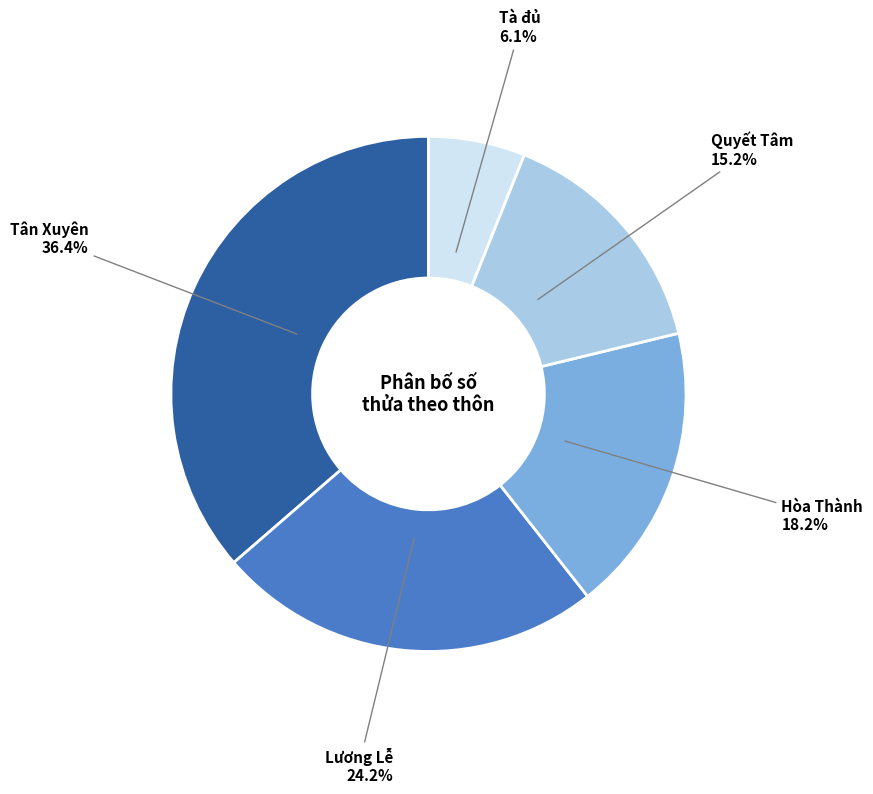

Is there a majority slice in this chart?

No